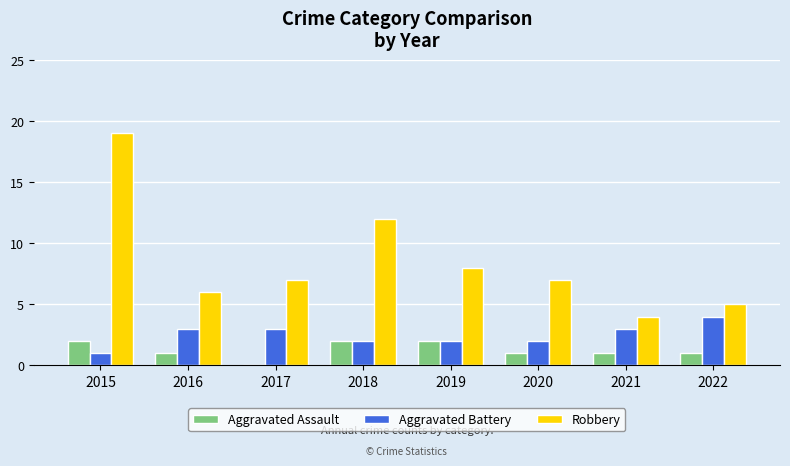

How many data points does each series have?

8